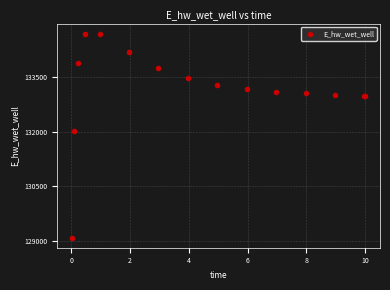

What Y value in the scatter plot is closest to 131889?

132010.9